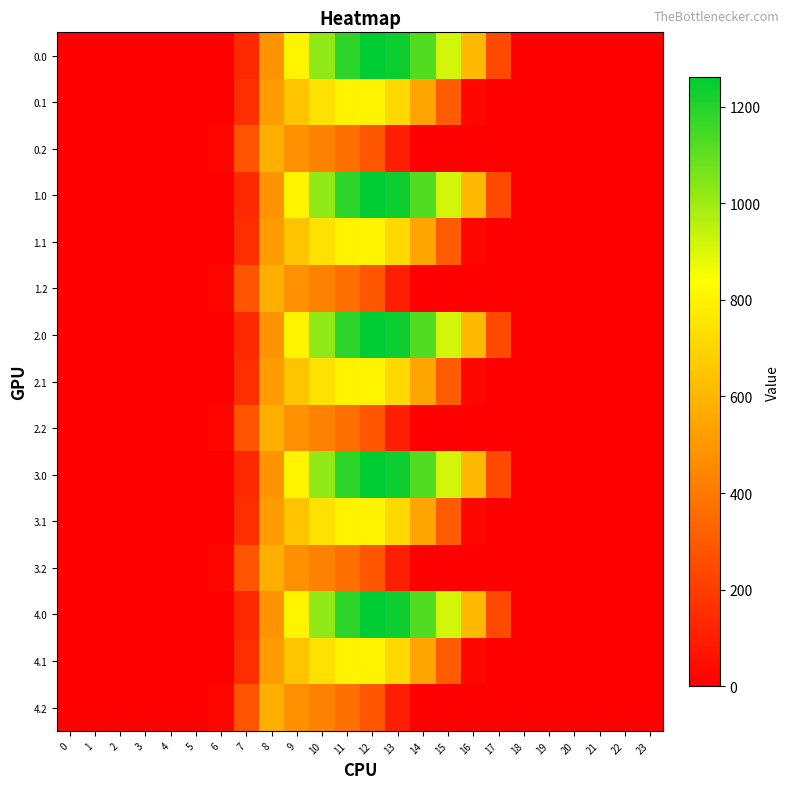

What is the maximum value shown in the chart?

1261.6